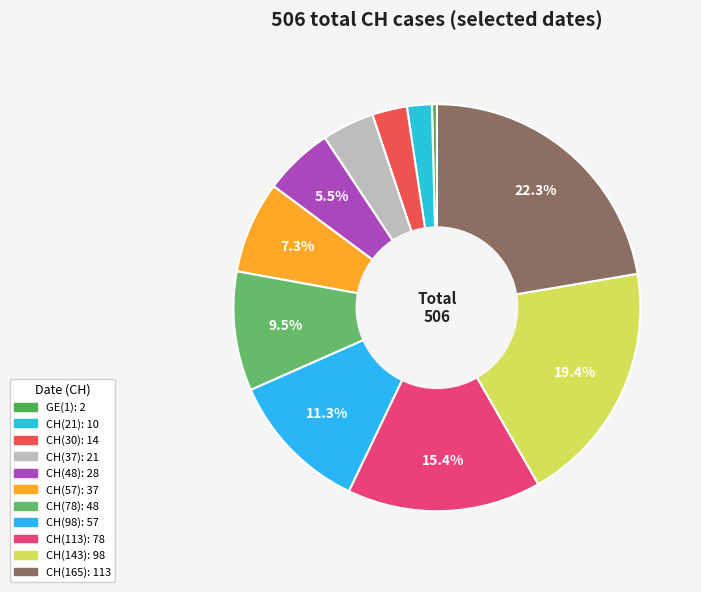

To the nearest percent, what is the average slice percentage?

9%